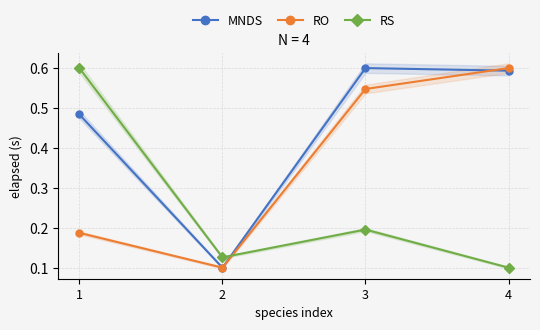

Reading left to right, transcribe all the data shown in this chart.

MNDS: 0.5	0.1	0.6	0.6
RO: 0.2	0.1	0.5	0.6
RS: 0.6	0.1	0.2	0.1